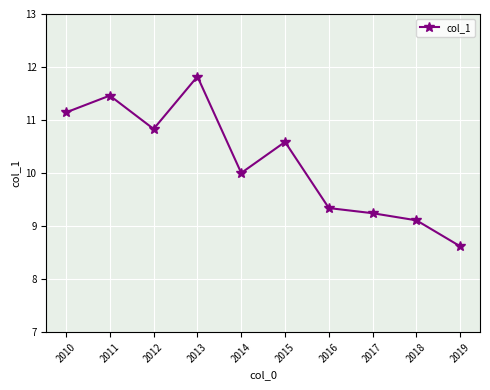

What is the value of the 1st point from the left?

11.1